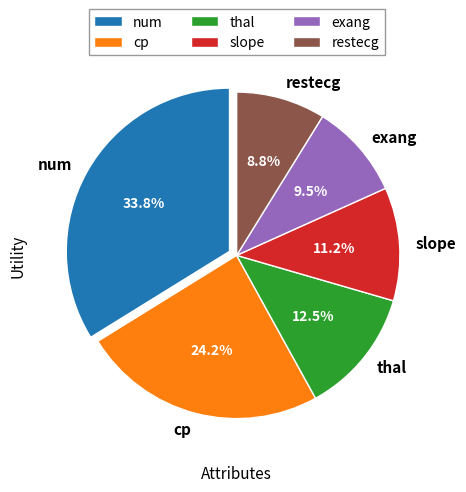

What percentage is the slope slice, to the nearest percent?

11%